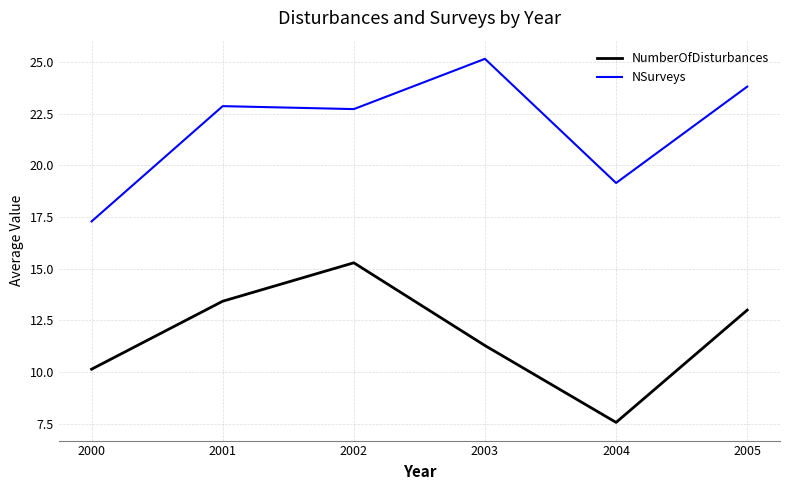

The NumberOfDisturbances series shows 7.6 at 2004. True or false?

True